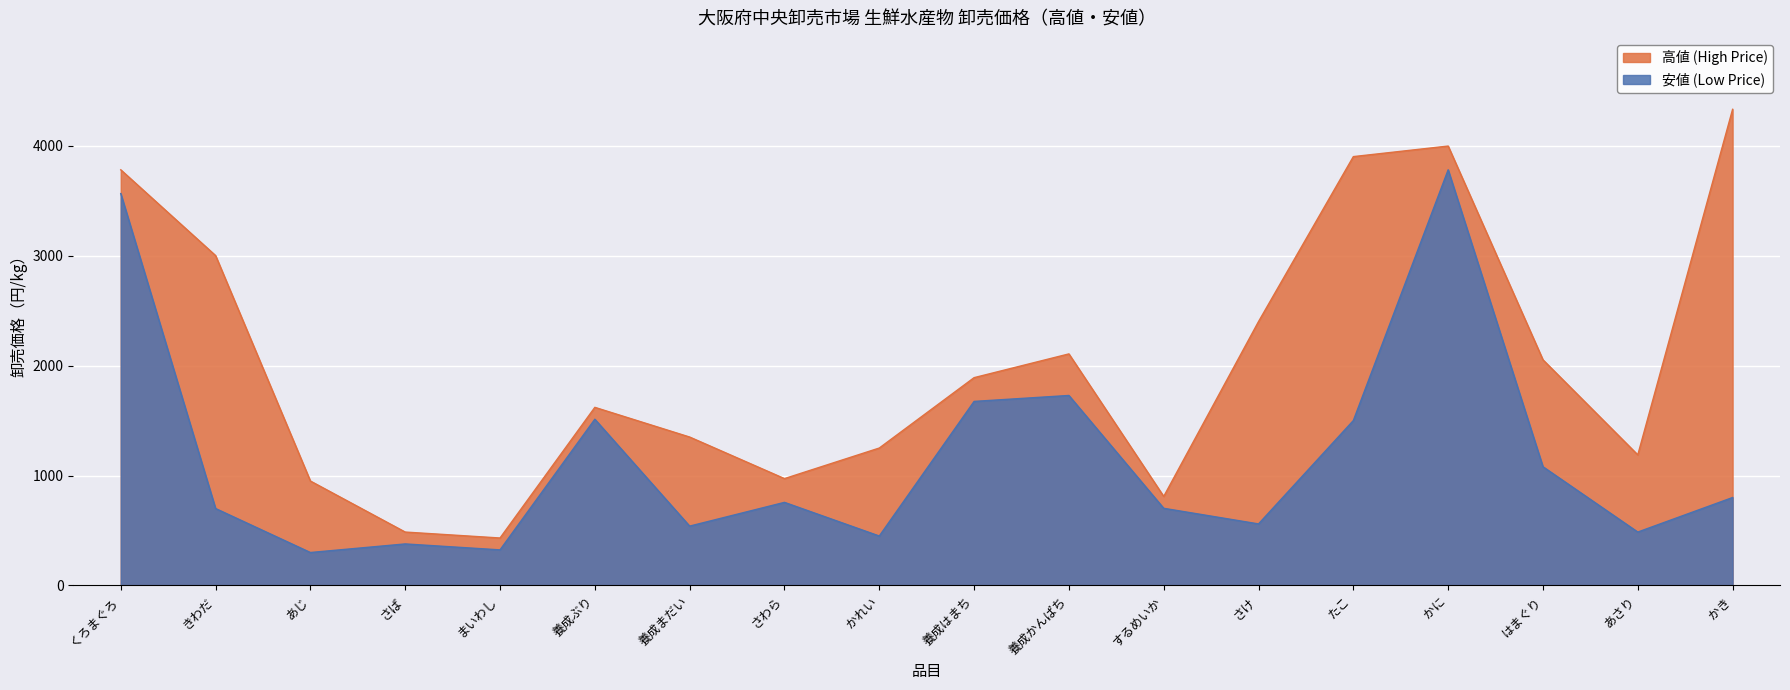

What is the average value of the 安値 (Low Price) series?

1157